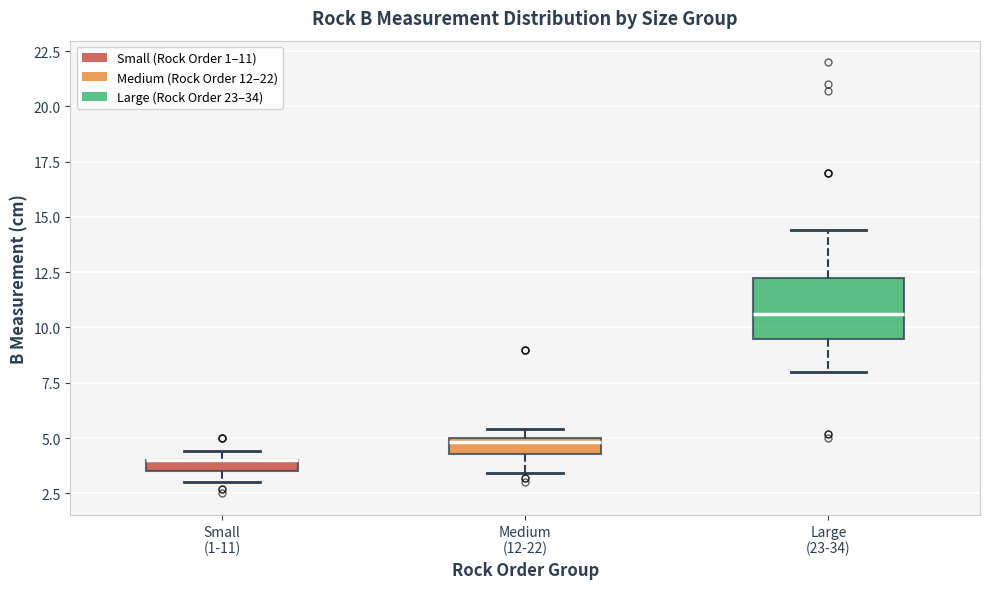

Comparing the boxes themselves (not the whiskers), which one is the tallest?

Large (23-34)